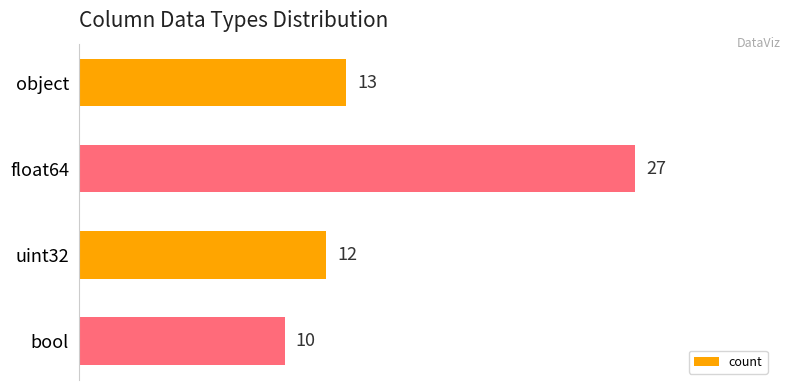

List the labels in order of value, largest first.

float64, object, uint32, bool